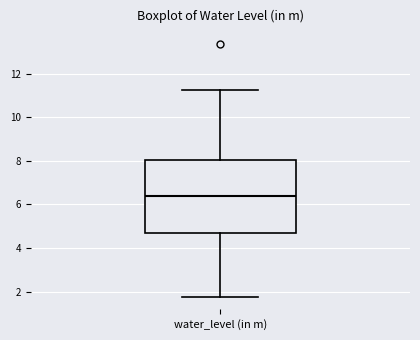

Read this box plot against the y-axis: the position of the median line, the range covered by the box, and the ends of both whiskers. The values are not printed on the chart, so give them approximately, as read against the axis.

median 6.4, box 4.6 to 8.0, whiskers 1.8 to 11.2